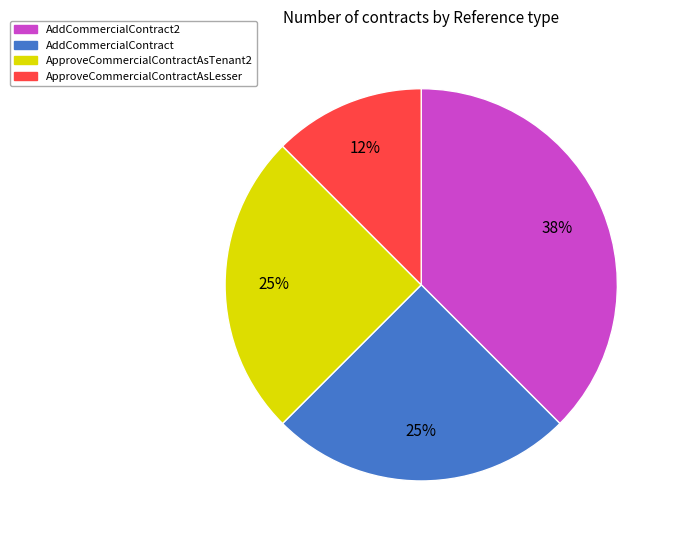

To the nearest percent, what is the average slice percentage?

25%